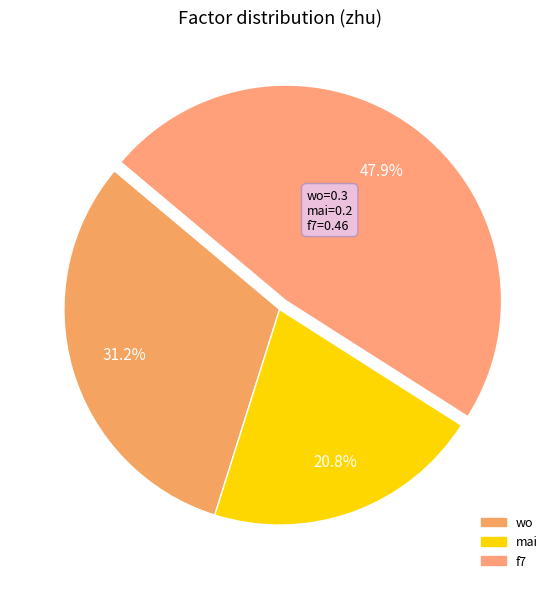

What percentage is the mai slice, to the nearest percent?

21%